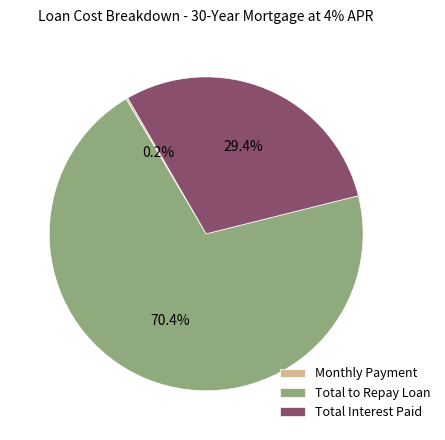

To the nearest percent, what percentage of the pie is Total to Repay Loan?

70%